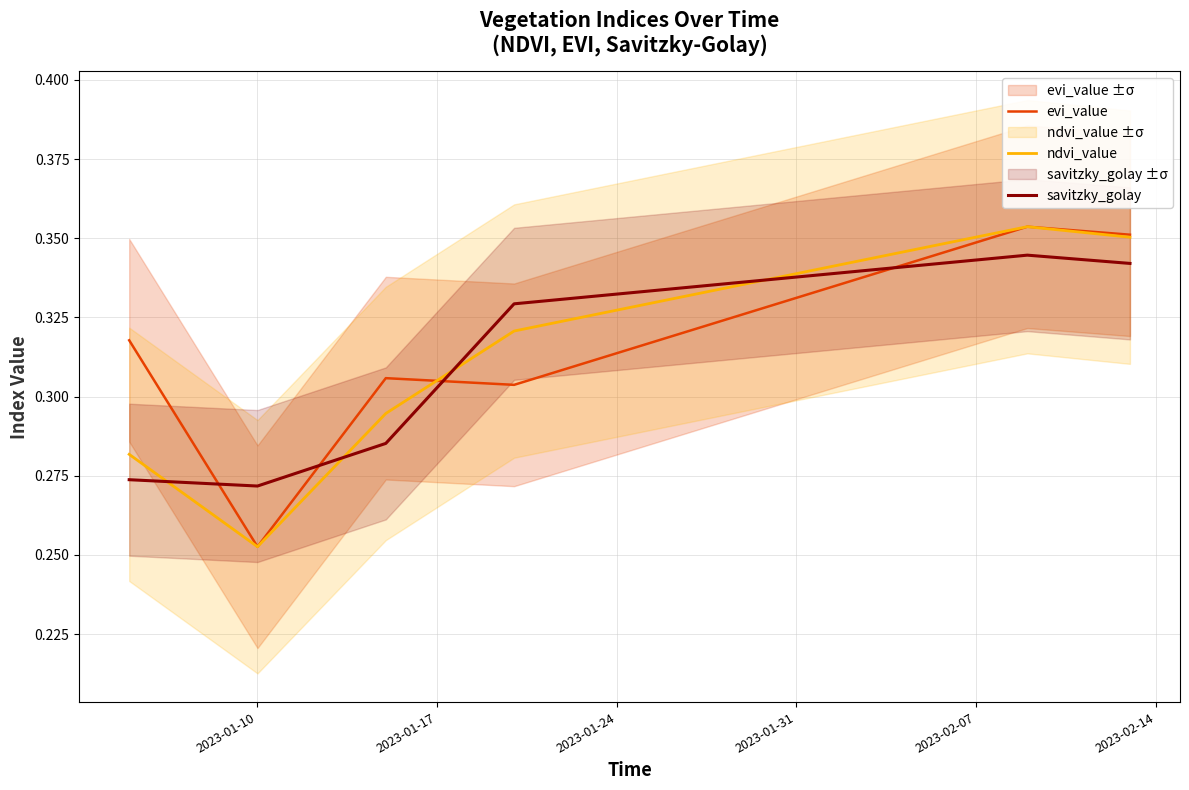

How many data points does each series have?

40